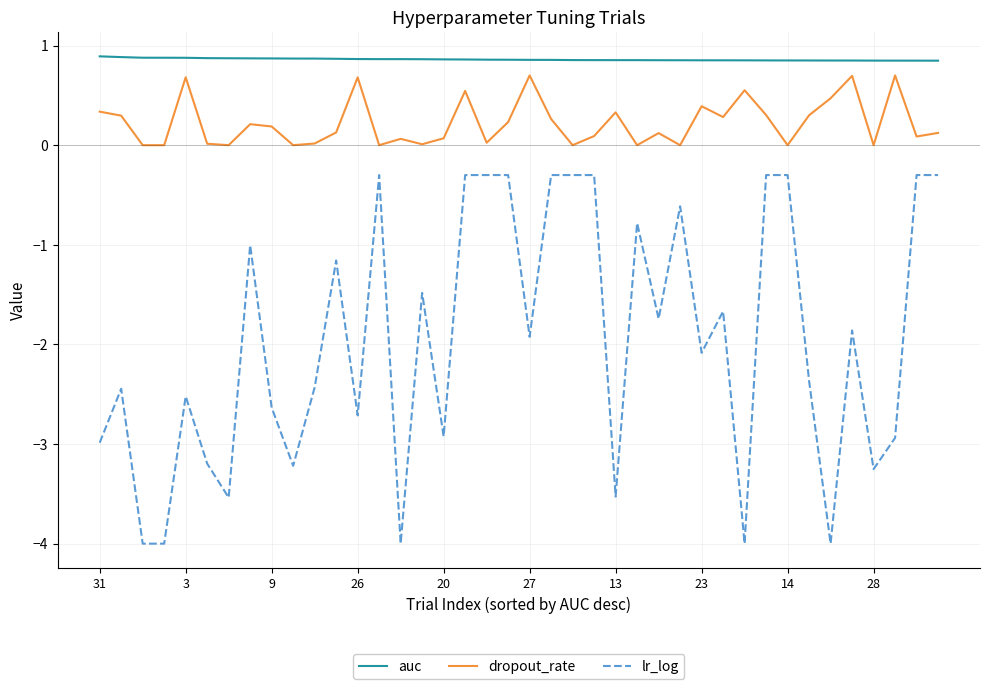

How many lines are shown in the chart?

3